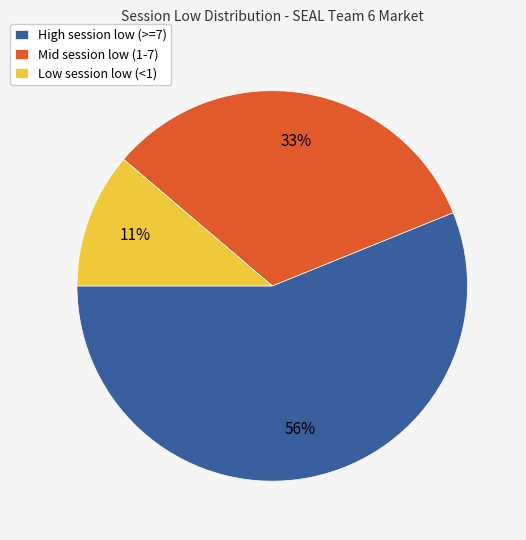

To the nearest percent, what is the average slice percentage?

33%